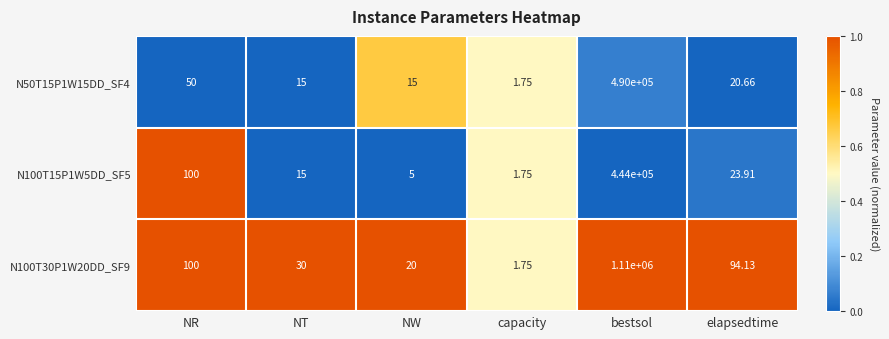

At which label is N100T30P1W20DD_SF9 closest to 555000?

NR